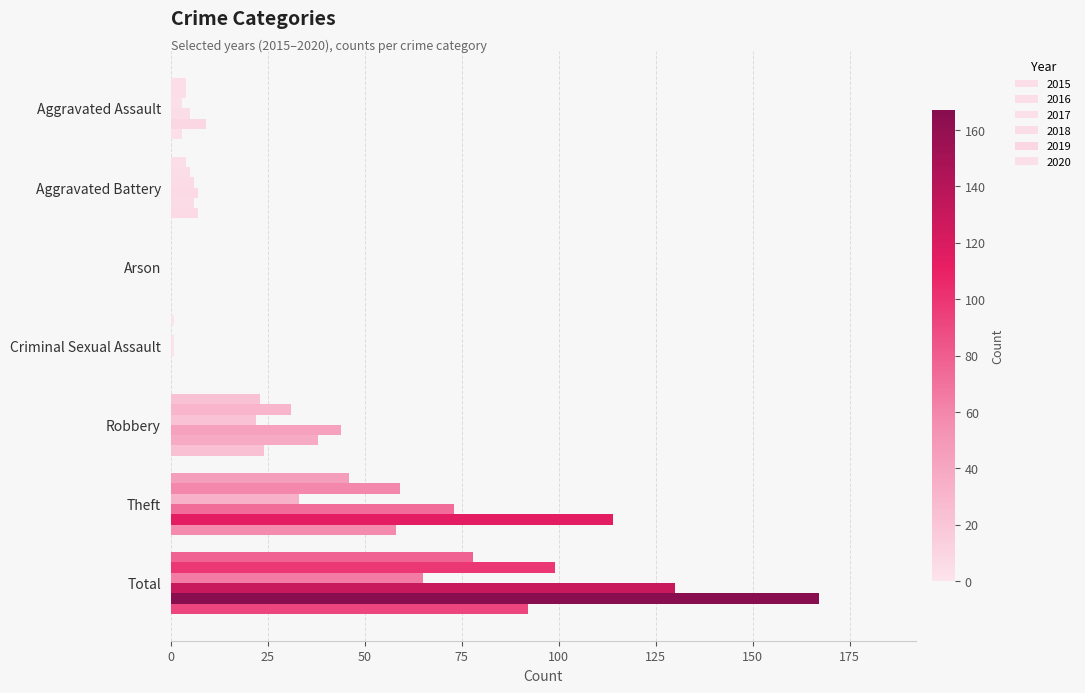

At Aggravated Battery, list the series in order from smallest to largest.

2015, 2016, 2017, 2019, 2018, 2020